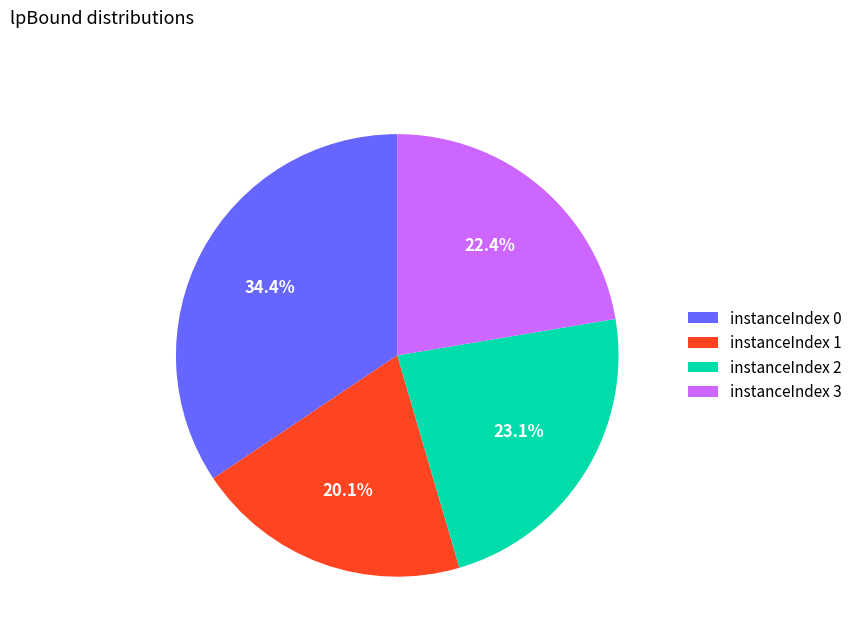

Which has a higher value, instanceIndex 0 or instanceIndex 2?

instanceIndex 0